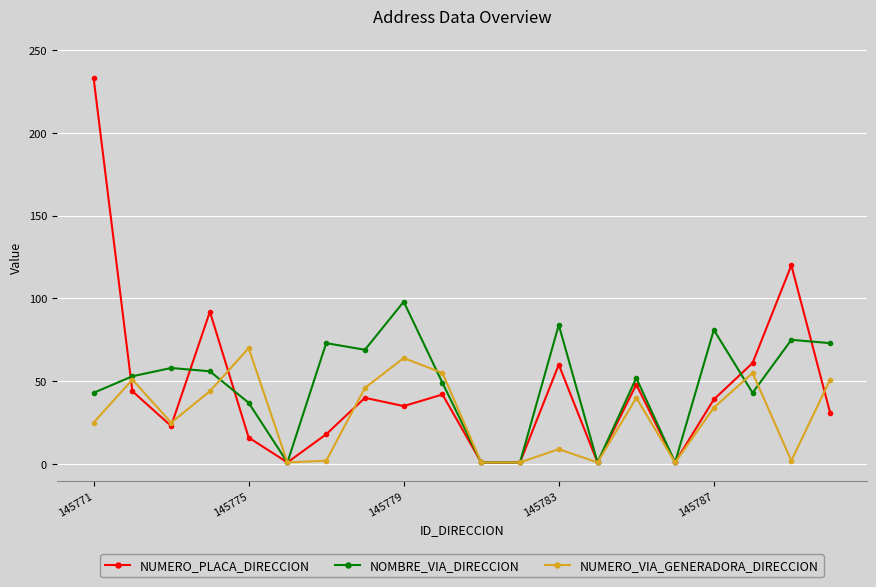

Which series has the widest spread of values?

NUMERO_PLACA_DIRECCION